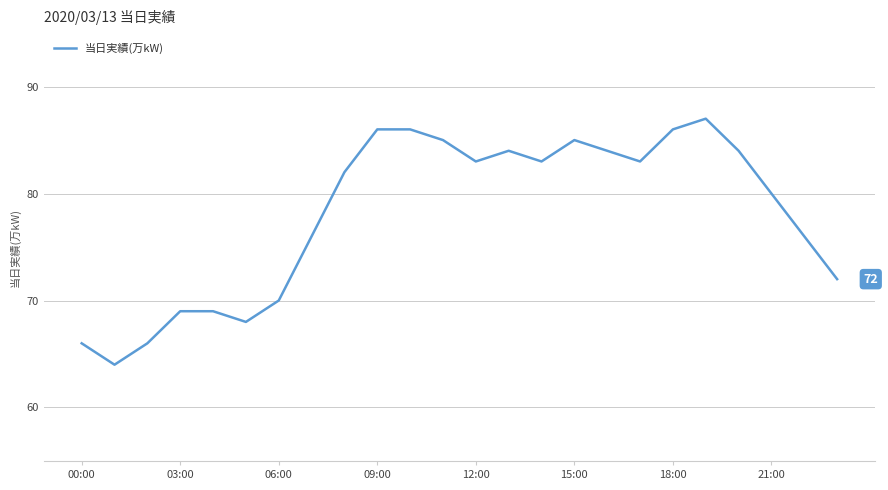

How many lines are shown in the chart?

1